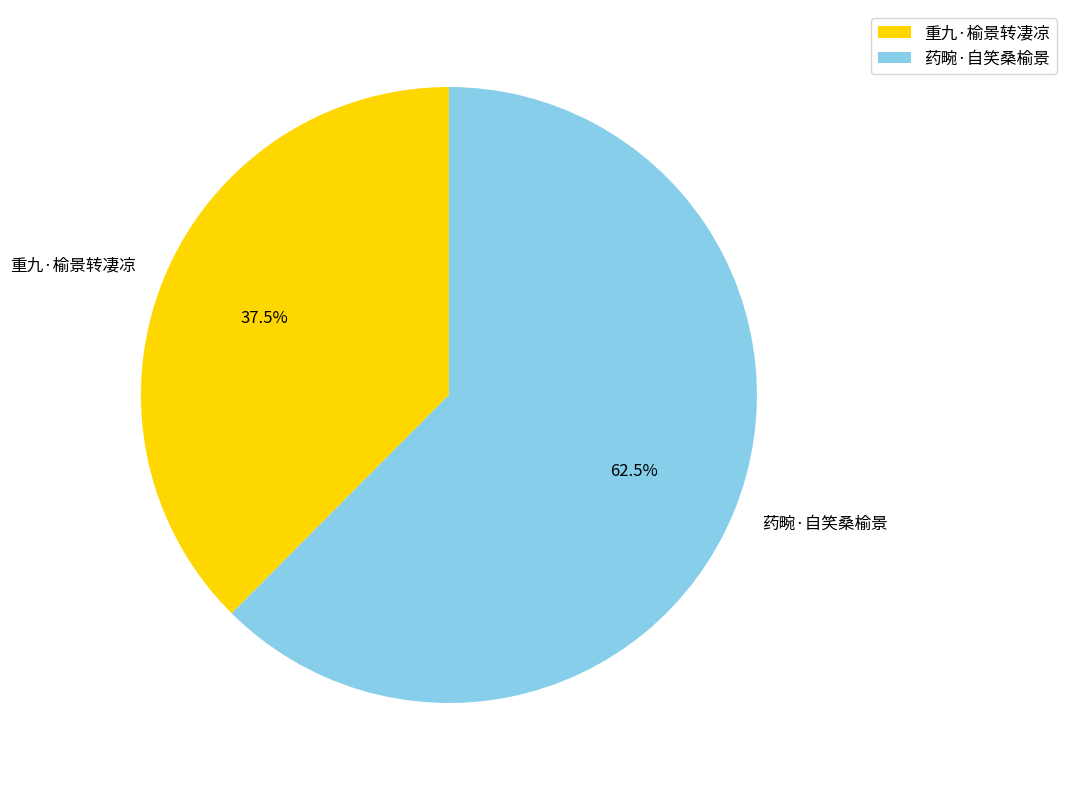

Which has a higher value, 重九·榆景转凄凉 or 药畹·自笑桑榆景?

药畹·自笑桑榆景